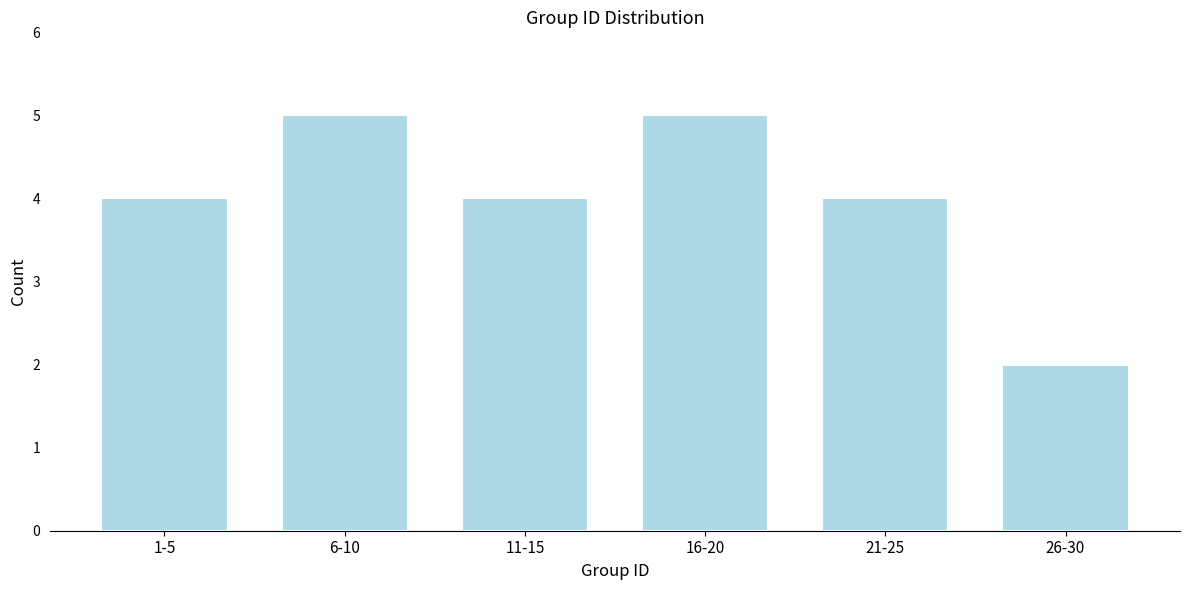

Reading right to left, list all the values displayed in this chart.

26-30=2	21-25=4	16-20=5	11-15=4	6-10=5	1-5=4